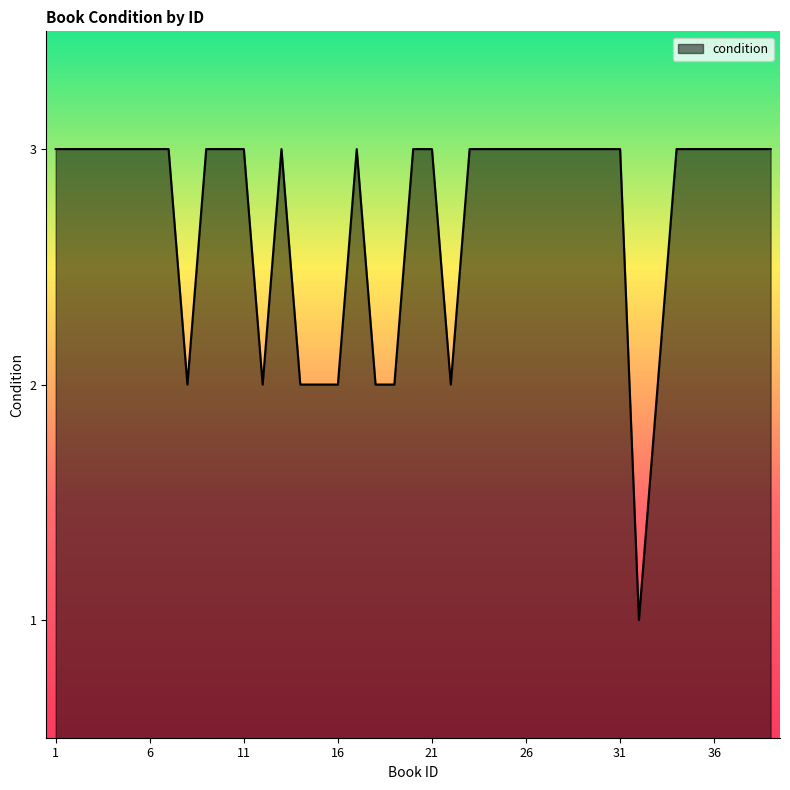

What is the greatest value displayed?

3